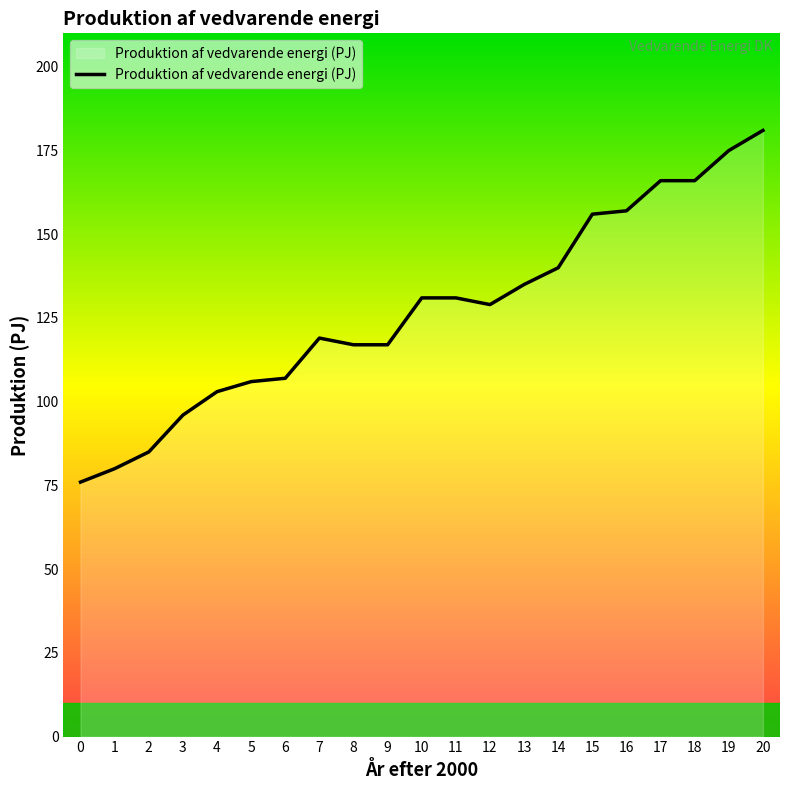

What is the ratio of the value at 2 to the value at 12?

0.7